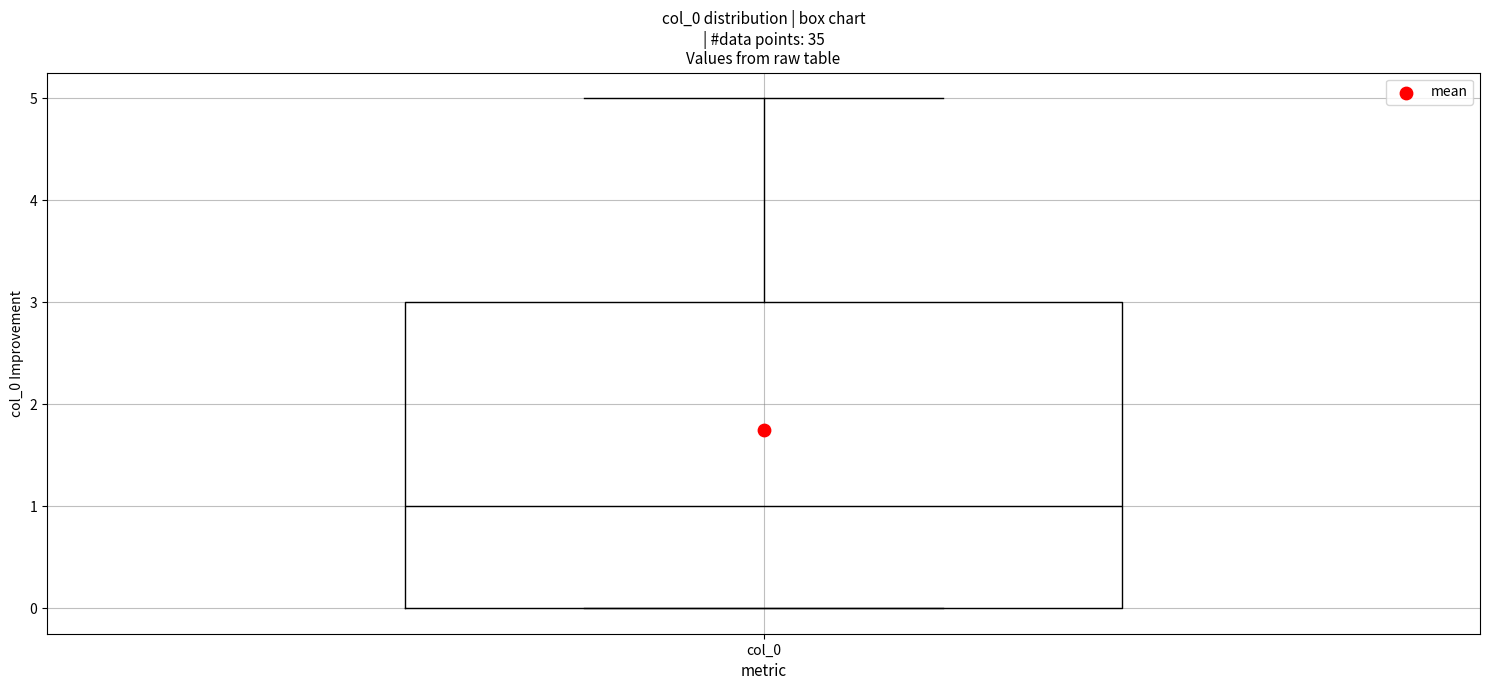

Transcribe this box plot: give where the median line is, the range the box spans, and where the two whiskers end, as read against the y-axis. The values are not printed on the chart, so give them approximately, as read against the axis.

median 1, box 0 to 3, whiskers 0 to 5